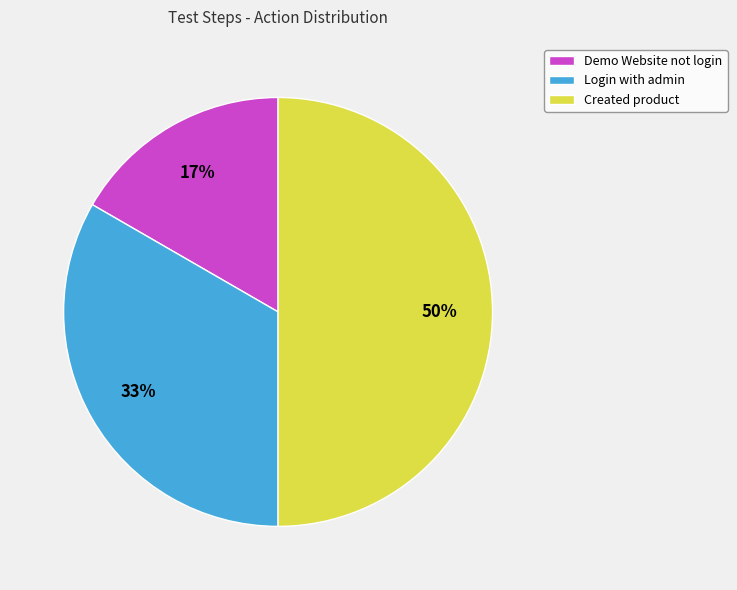

Does Demo Website not login represent more than half of the total?

No